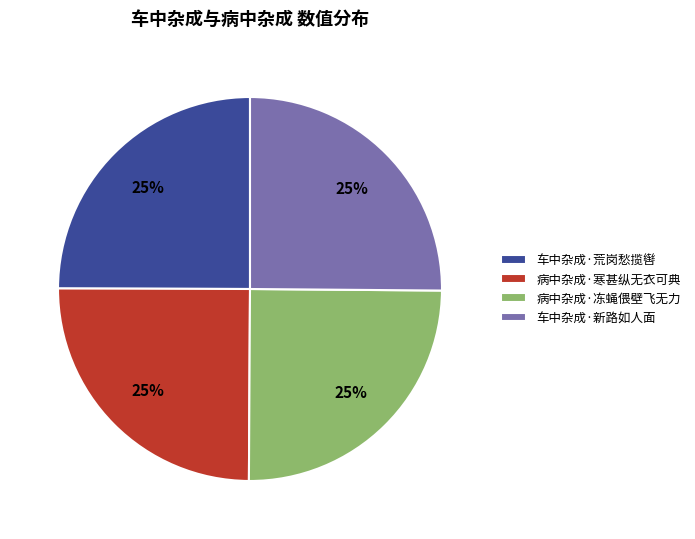

Does 病中杂成·冻蝇偎壁飞无力 represent more than half of the total?

No